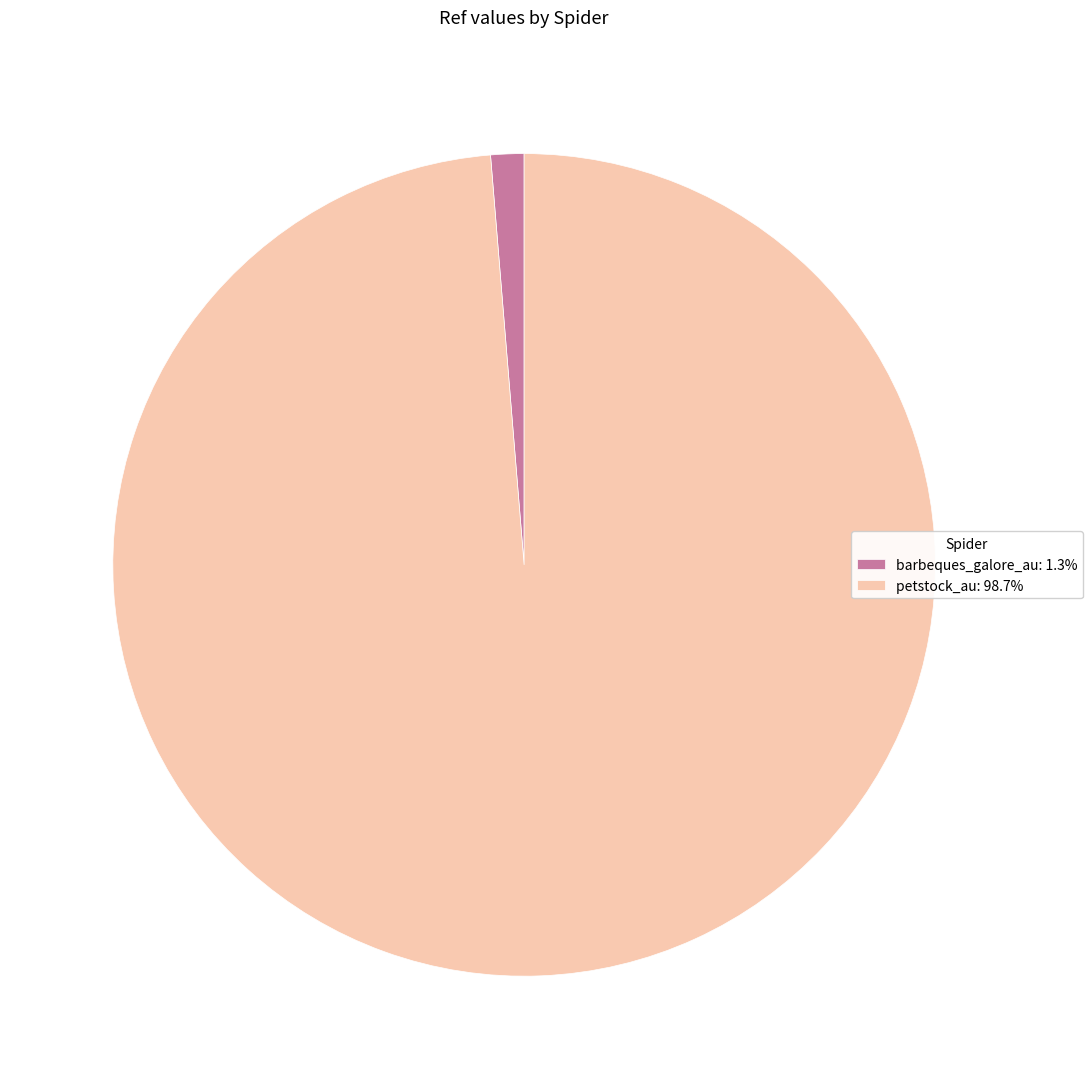

Which slice is the smallest?

barbeques_galore_au